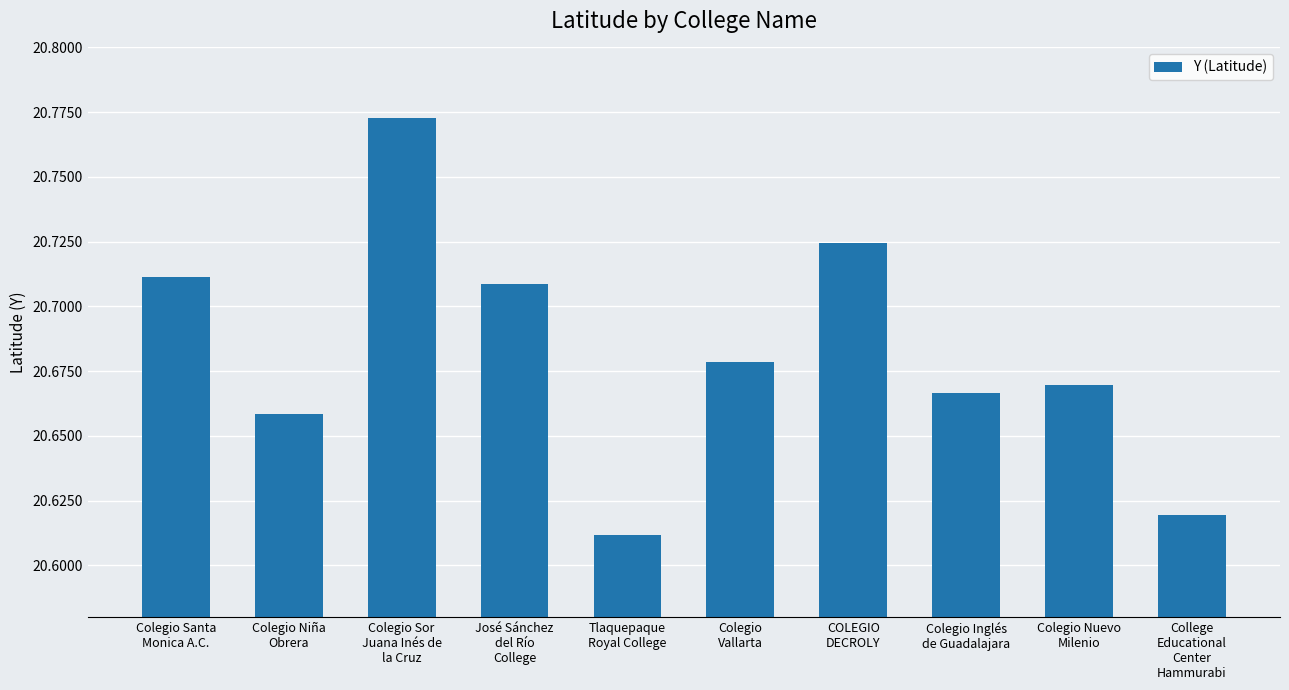

What is the sum of all values?

206.8